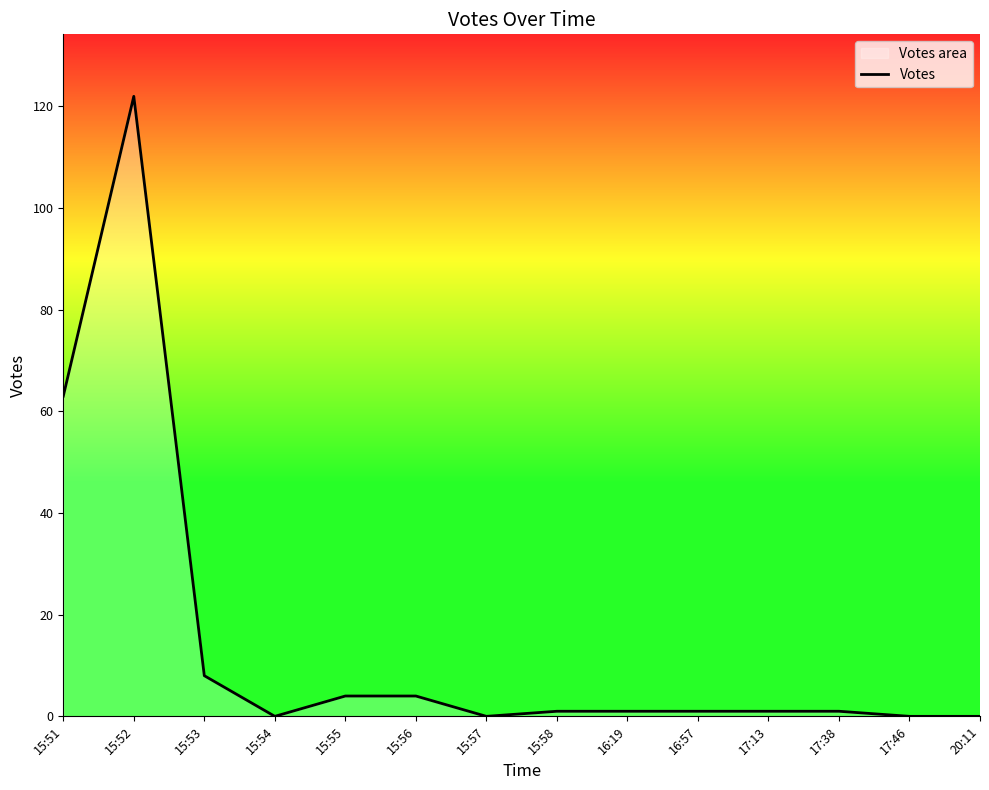

The value at 15:57 is 0. True or false?

True